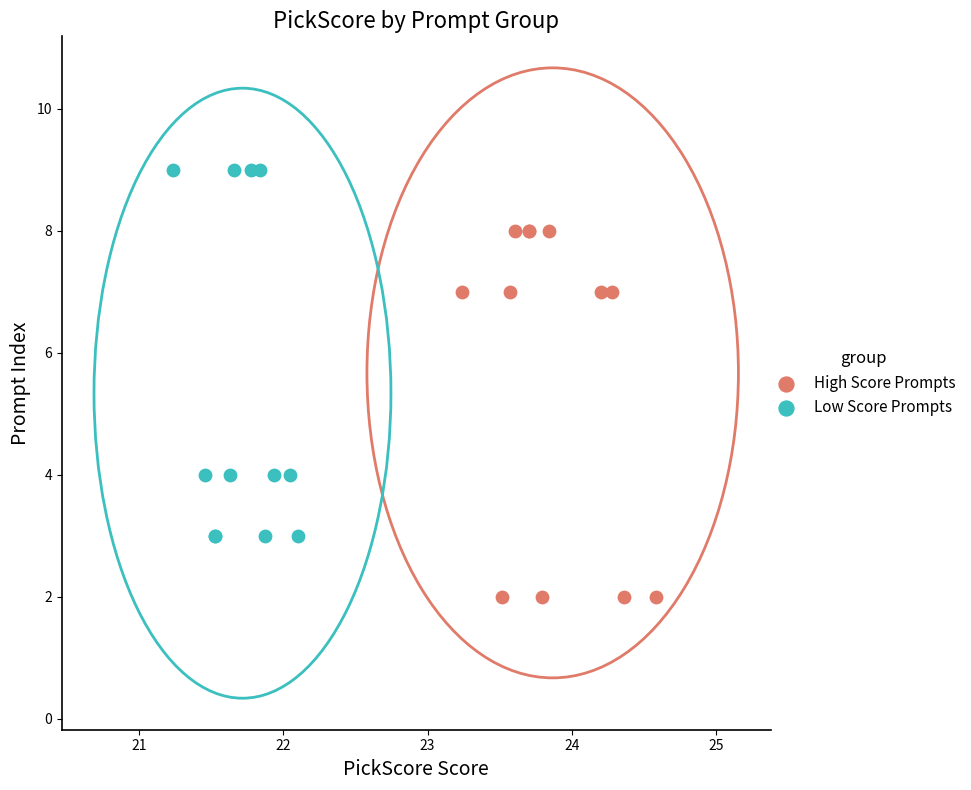

Which series reaches the maximum Y coordinate?

Low Score Prompts